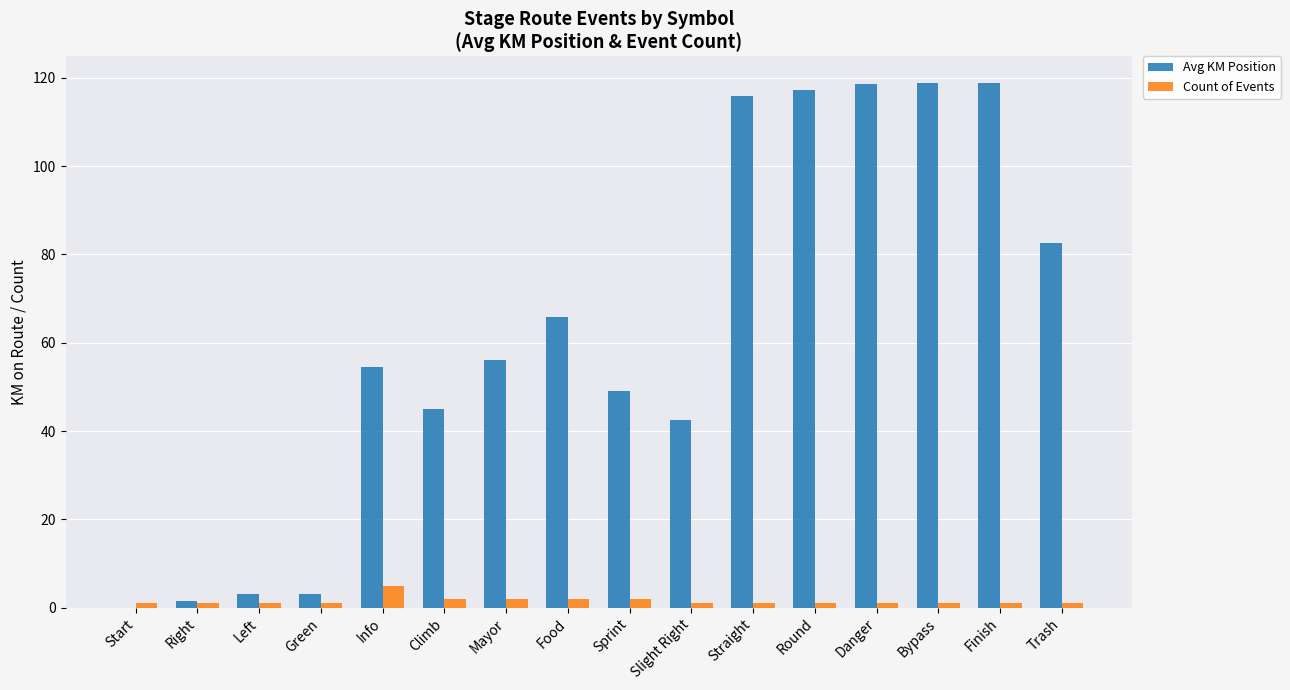

Which series changed the most between Right and Danger?

Avg KM Position